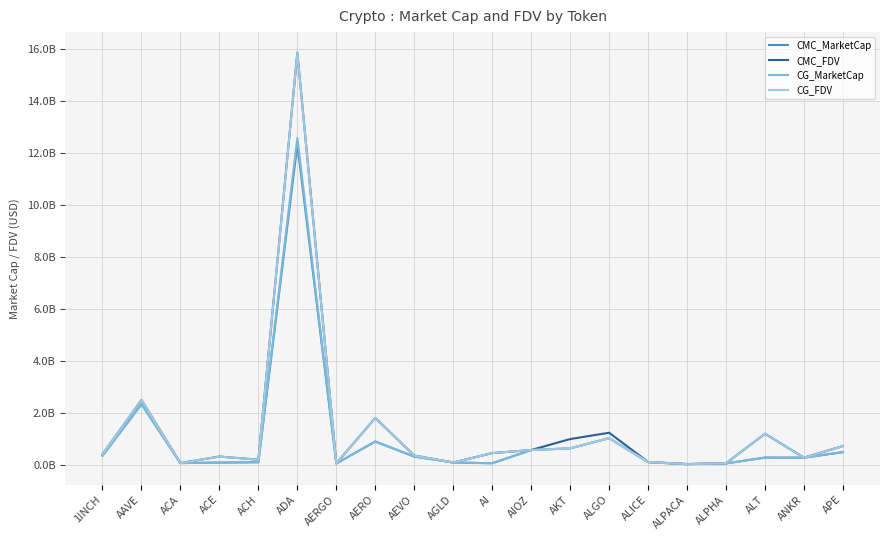

Does the chart display data point markers on the line(s)?

No